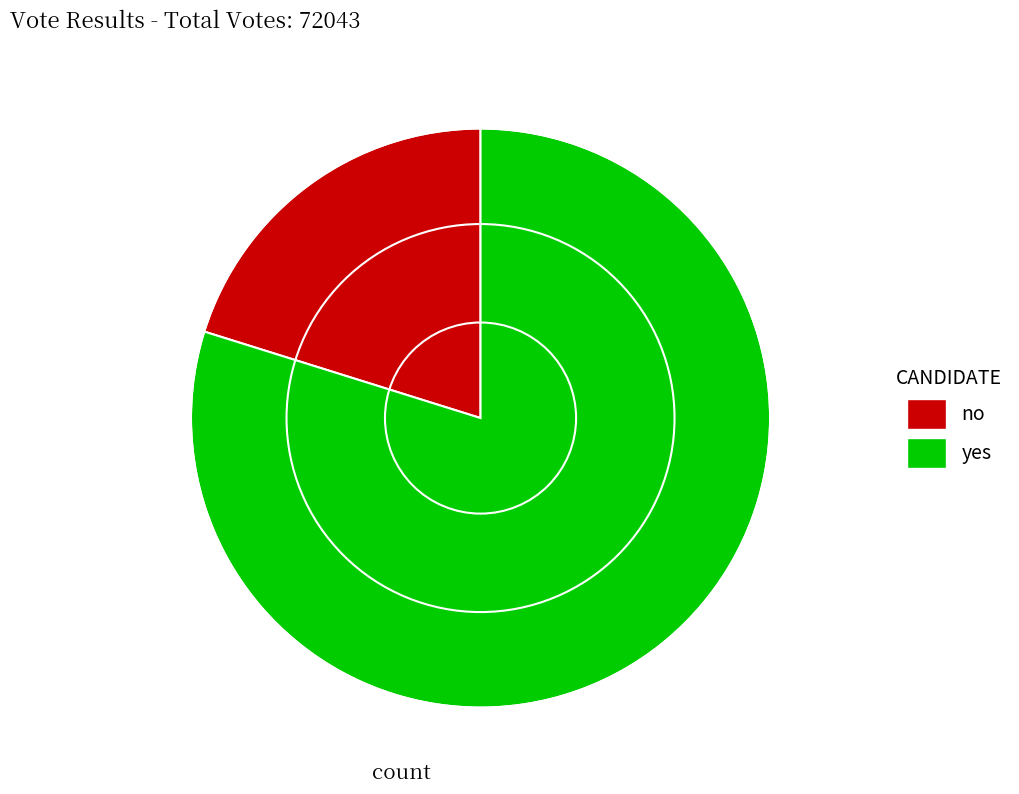

Which slice represents more than half of the pie?

yes